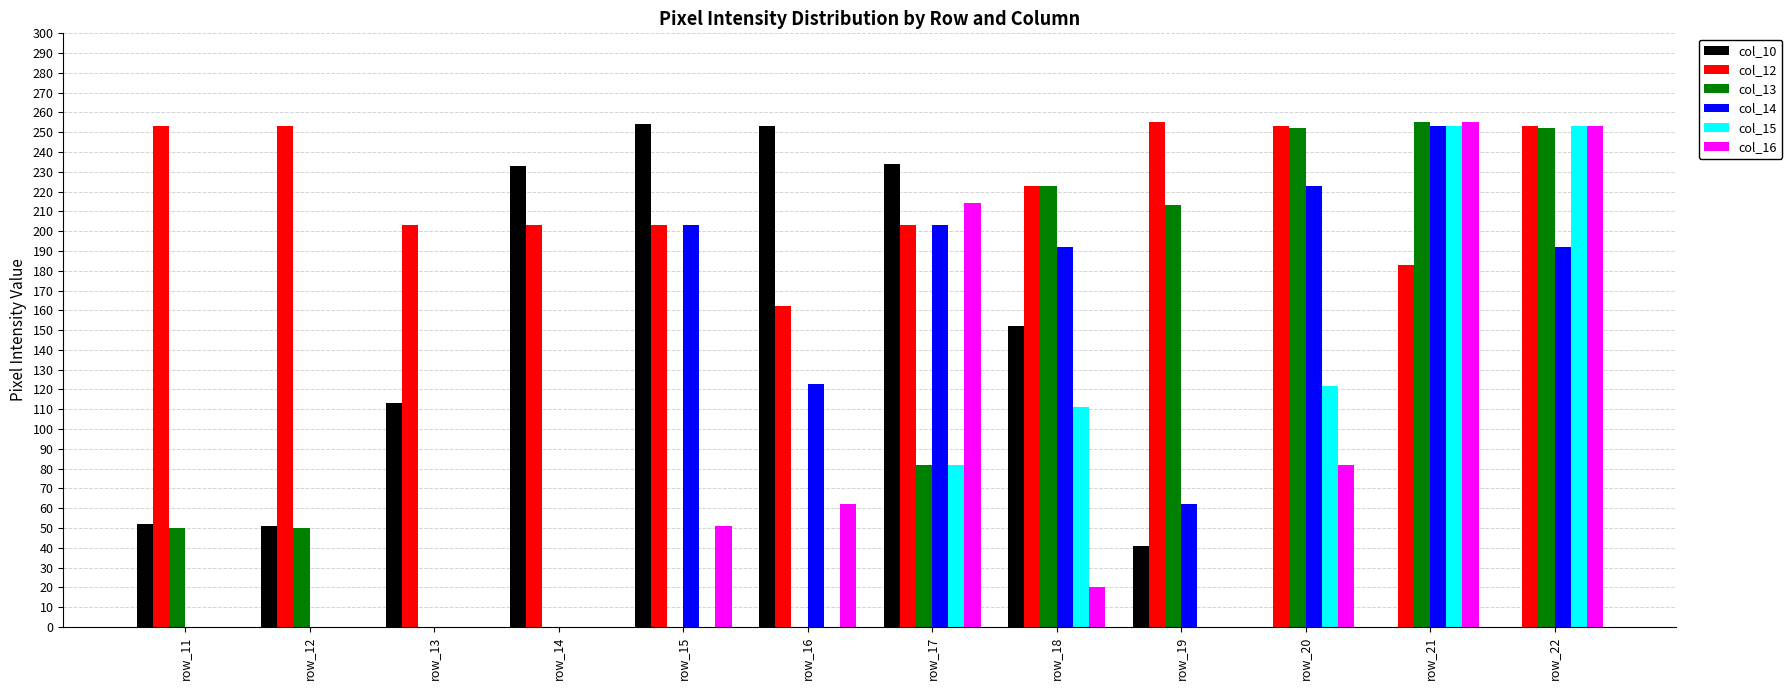

What is the highest value of the col_13 series?

255